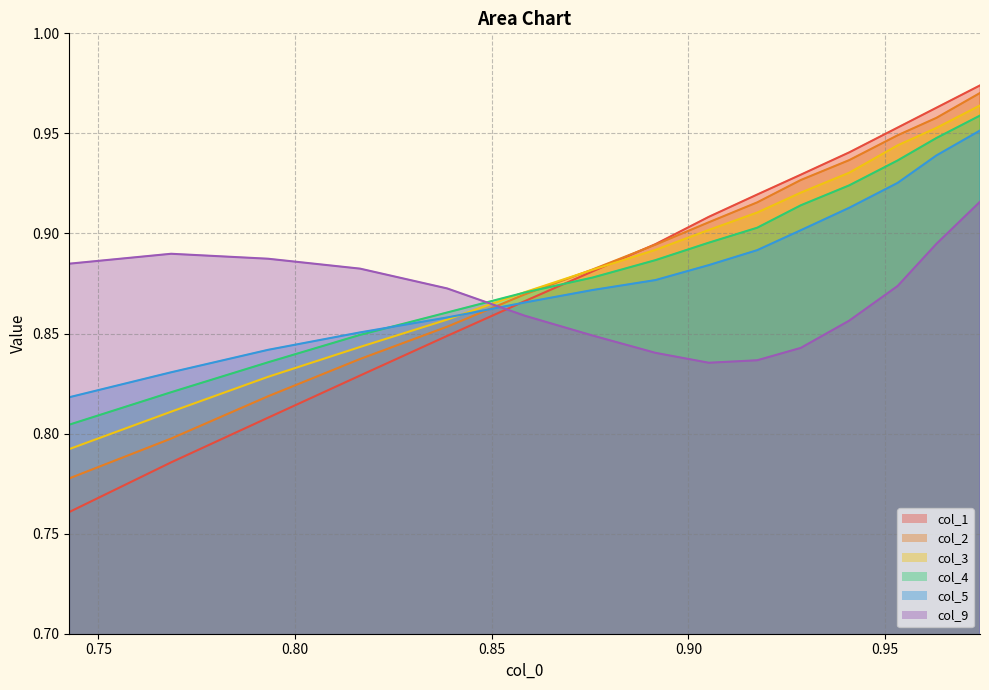

Between which two adjacent categories do col_4 and col_5 first intersect?

0.85 and 0.90